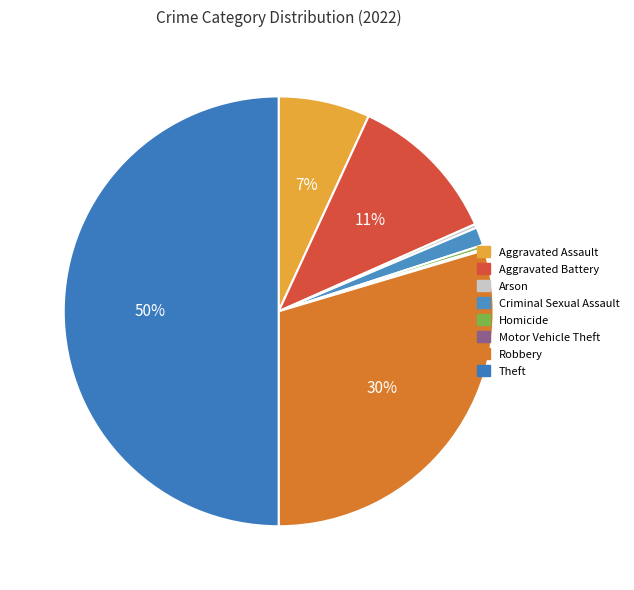

Is Criminal Sexual Assault the majority of the pie?

No